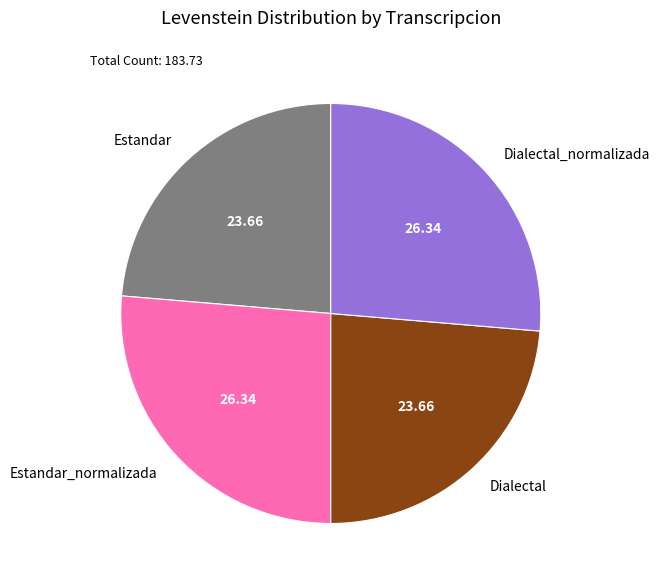

Is there a majority slice in this chart?

No